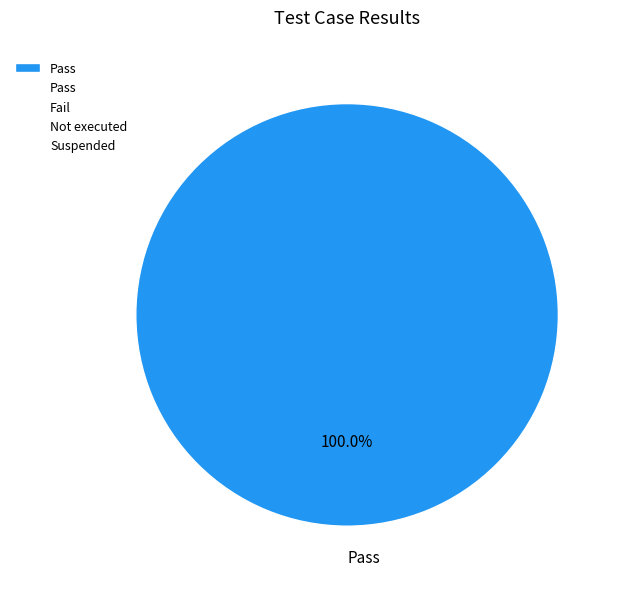

Does Pass account for over 50% of the chart?

Yes